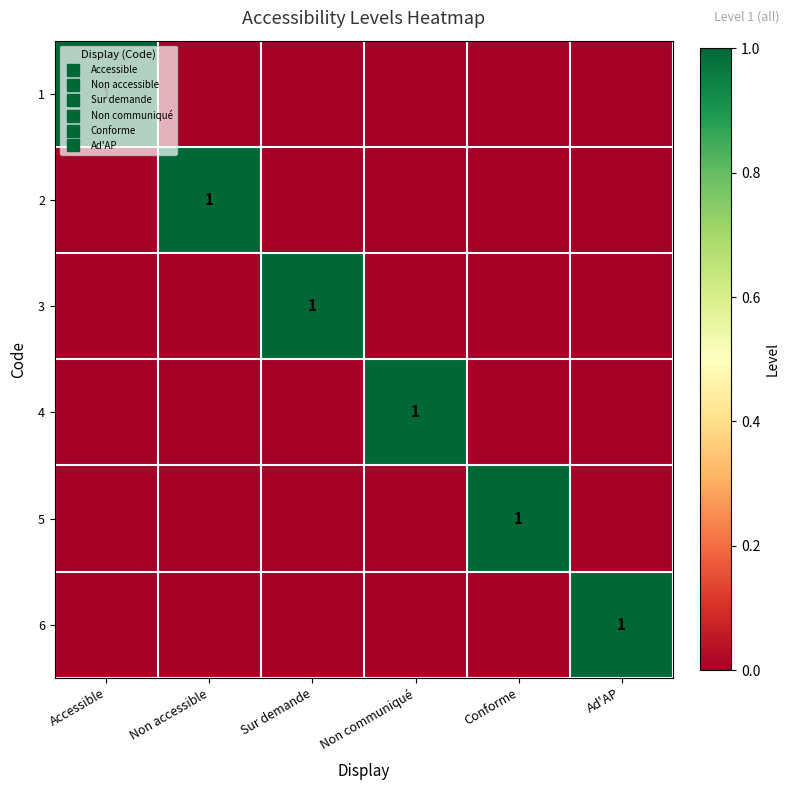

At which label does 6 reach its peak?

Ad'AP